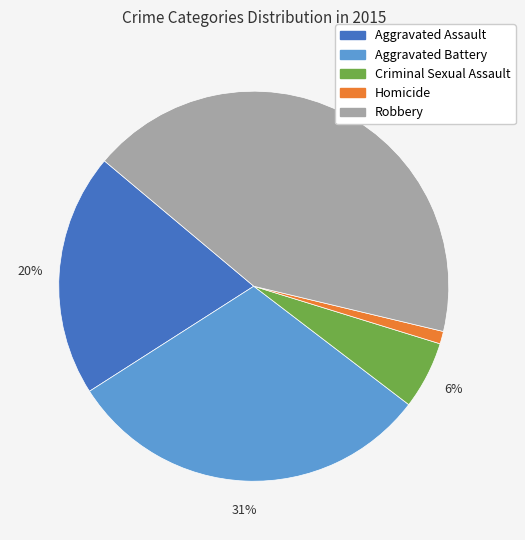

How many slices are in this pie chart?

5